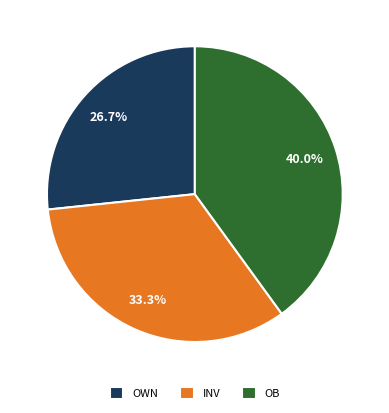

How many segments does this pie chart have?

3